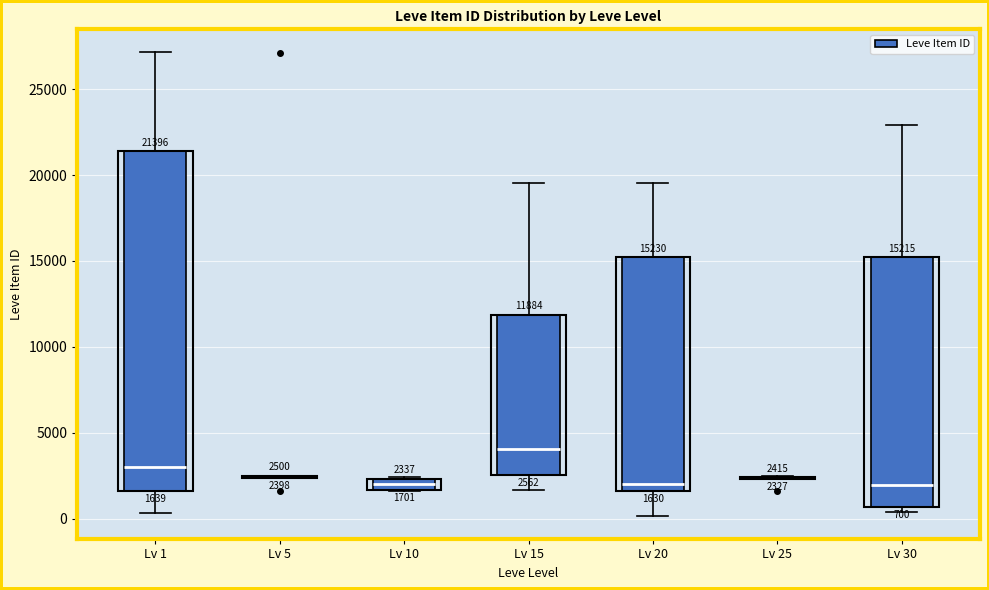

Comparing the boxes themselves (not the whiskers), which one is the tallest?

Lv 1